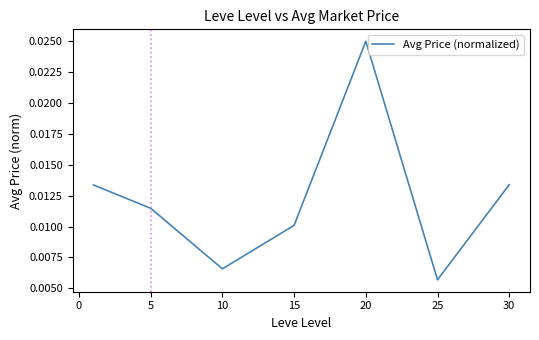

How many interior local valleys (lower than both neighbors) does the data have?

2